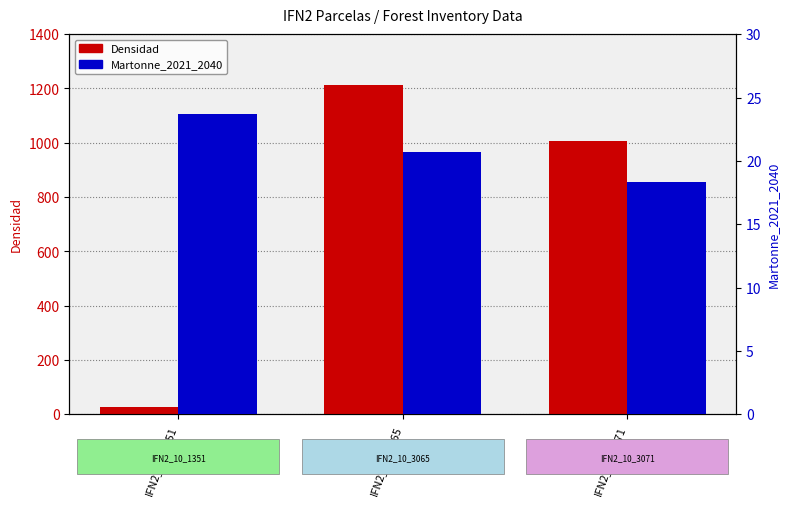

What is the difference between the highest and lowest values at IFN2_10_3071?

989.6